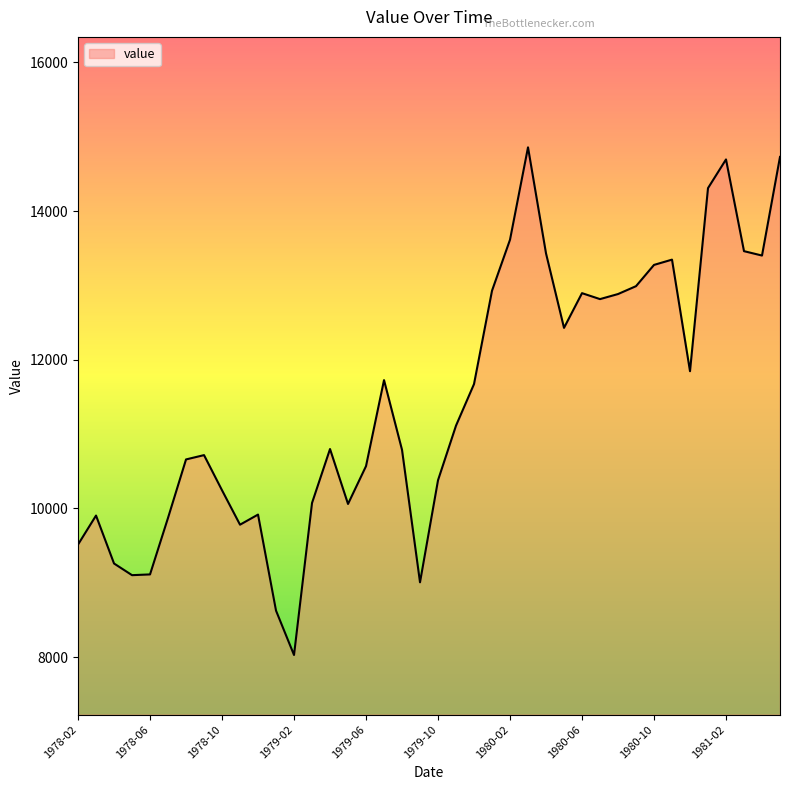

What is the maximum value shown in the chart?

14857